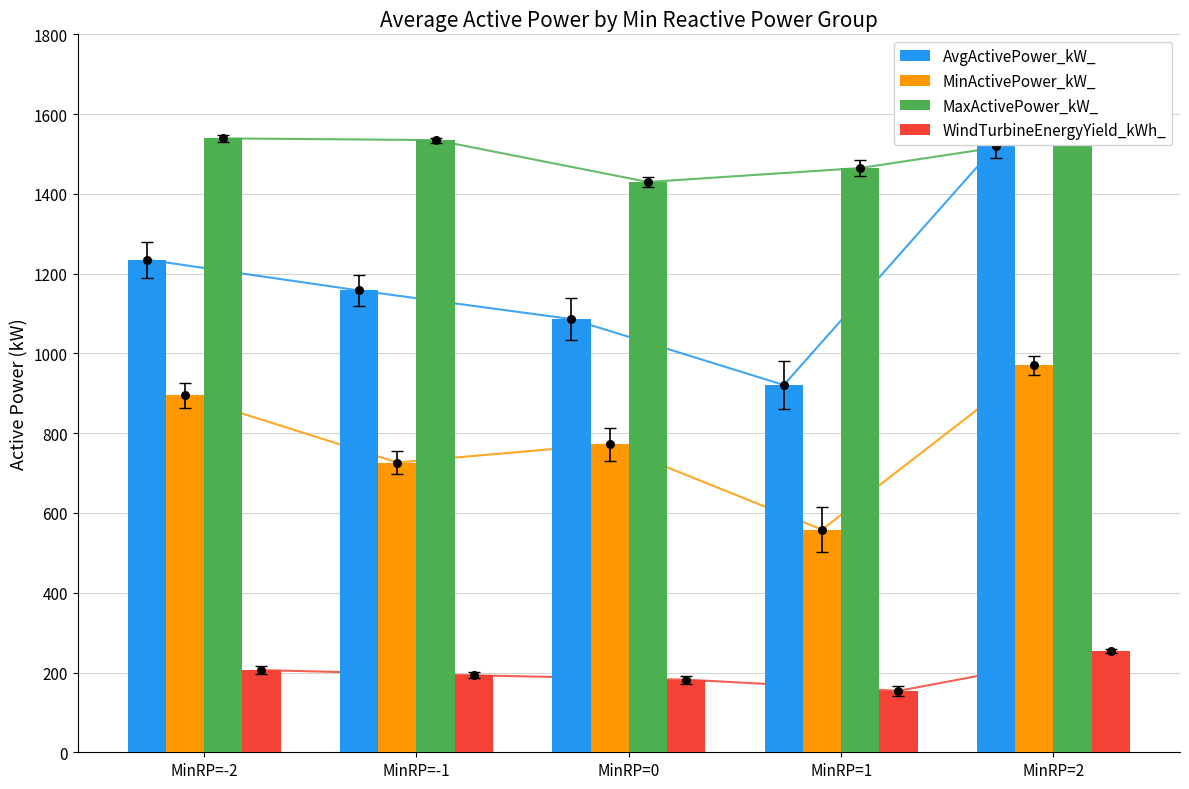

At how many categories does at least one series exceed 444?

5